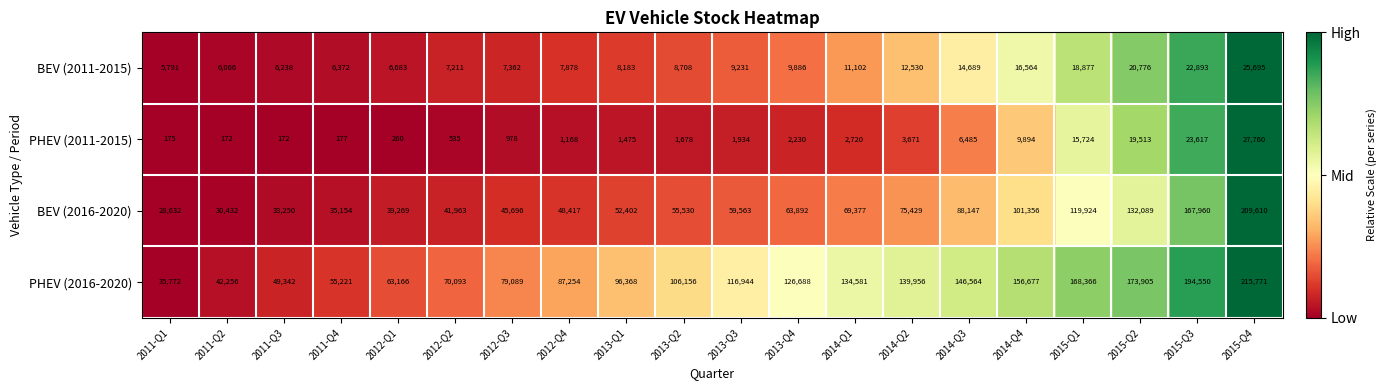

List the labels in order of PHEV (2016-2020) value, largest first.

2015-Q4, 2015-Q3, 2015-Q2, 2015-Q1, 2014-Q4, 2014-Q3, 2014-Q2, 2014-Q1, 2013-Q4, 2013-Q3, 2013-Q2, 2013-Q1, 2012-Q4, 2012-Q3, 2012-Q2, 2012-Q1, 2011-Q4, 2011-Q3, 2011-Q2, 2011-Q1